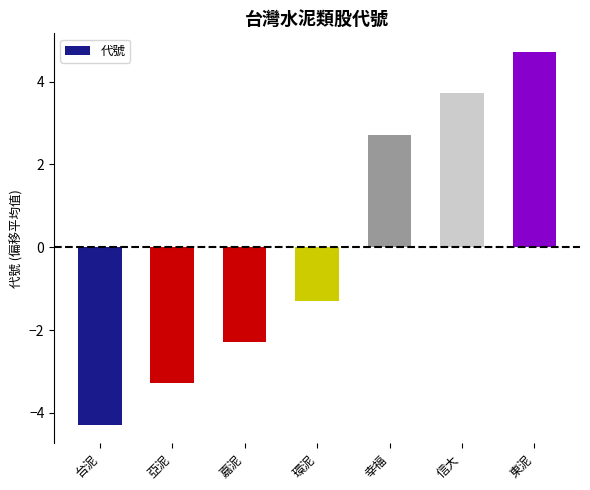

At which category does the chart reach its peak across all series?

東泥